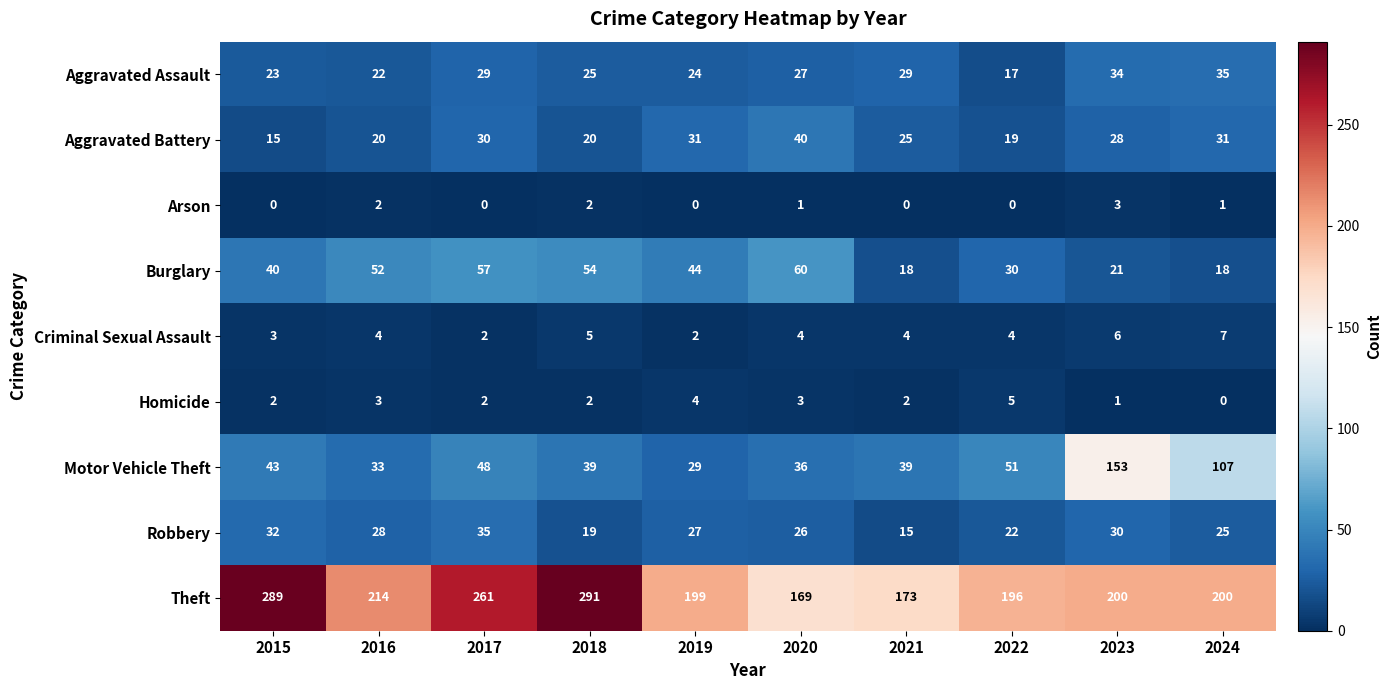

What is the sum of the Aggravated Battery values at 2022 and 2024?

50